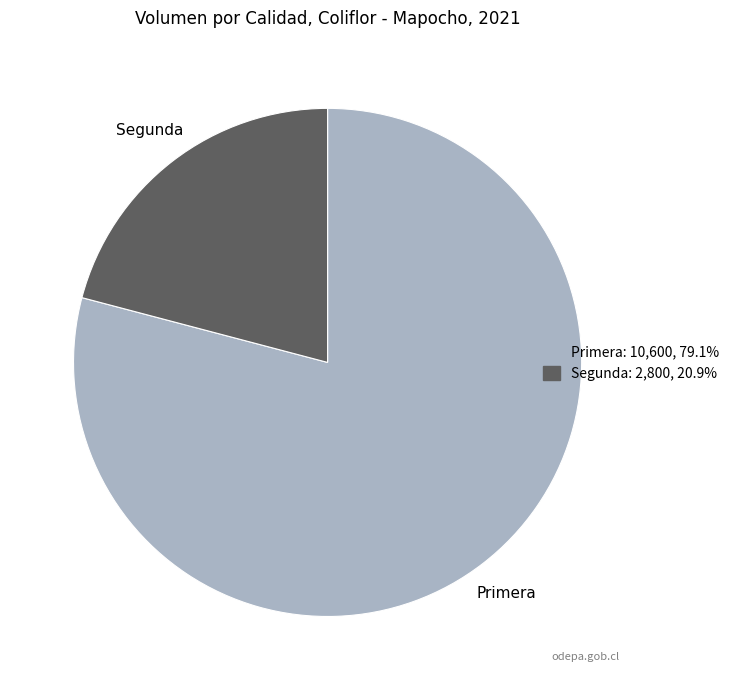

Does any single category account for the majority?

Yes